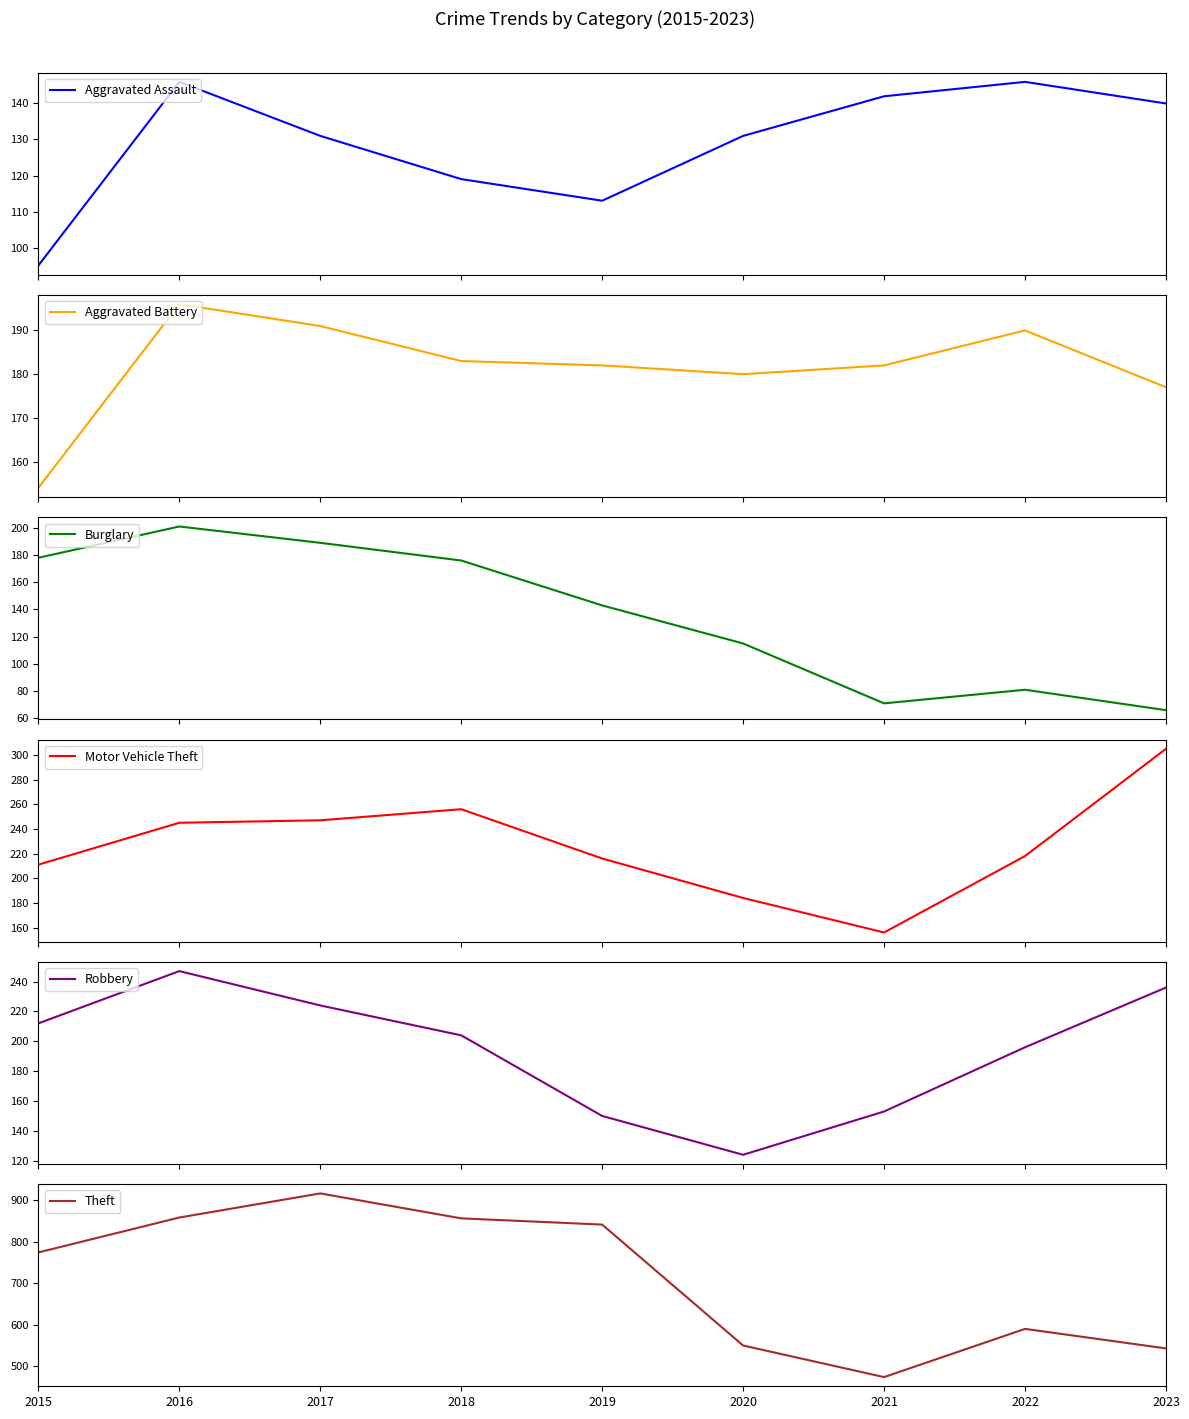

What are all the series names shown in the legend?

Aggravated Assault, Aggravated Battery, Burglary, Motor Vehicle Theft, Robbery, Theft